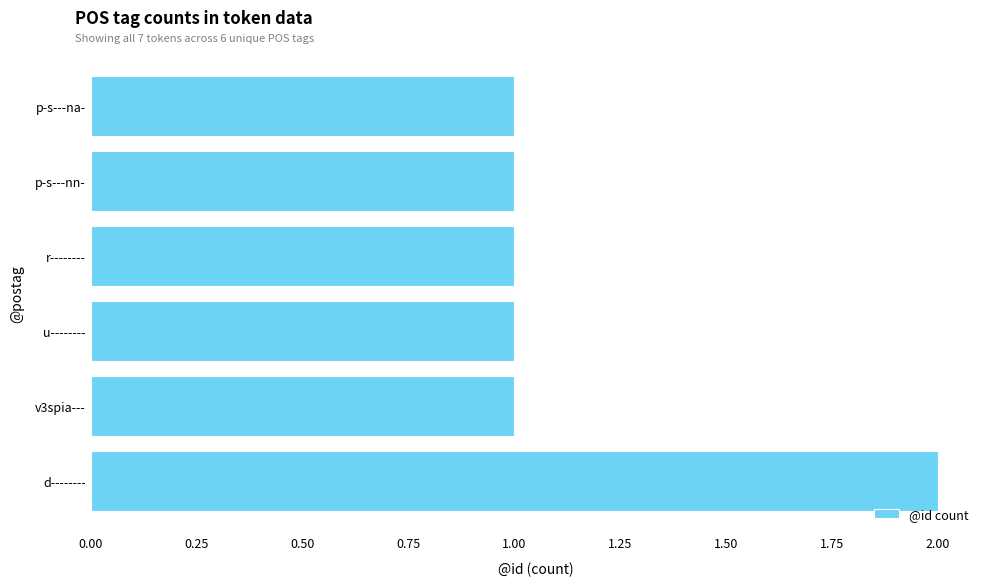

Approximately how many times larger is the value at v3spia--- compared to d--------?

0.5